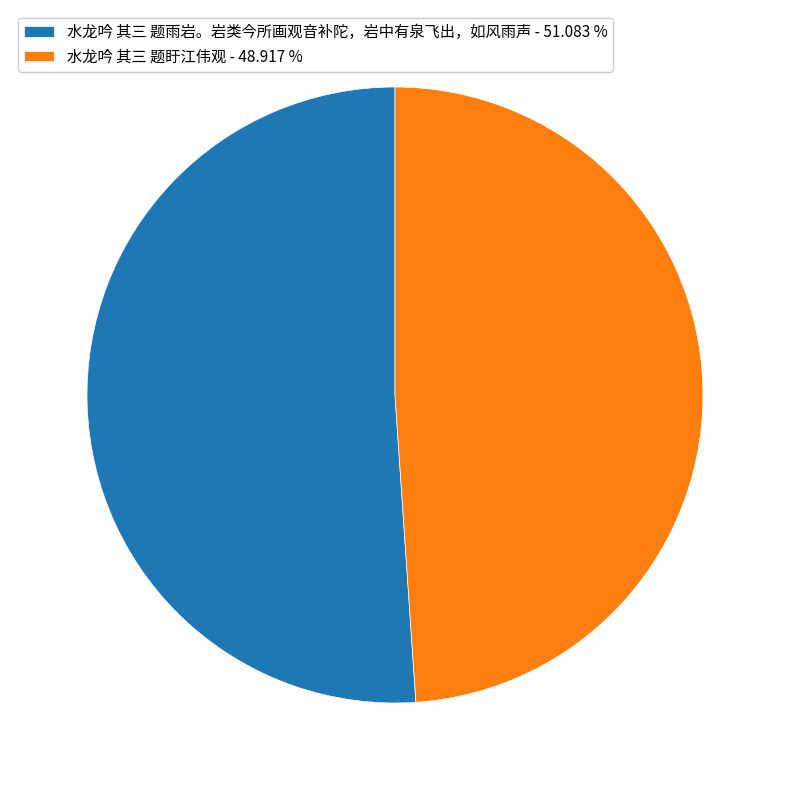

What is the majority slice?

水龙吟 其三 题雨岩。岩类今所画观音补陀，岩中有泉飞出，如风雨声